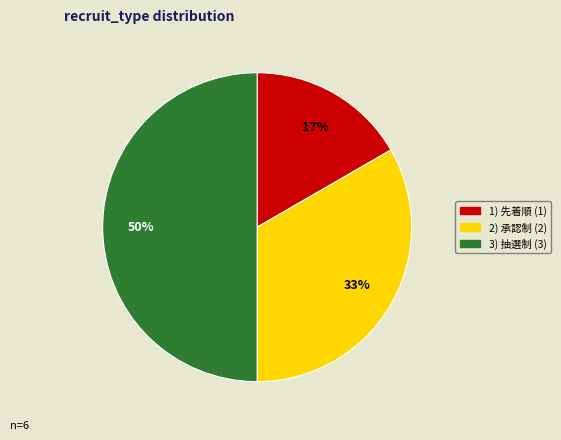

Count the number of slices in the pie.

3